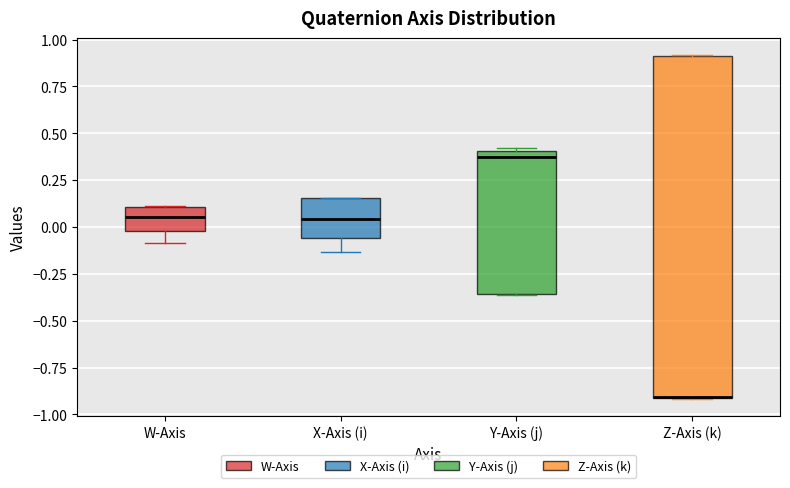

Where is the upper edge of the box for X-Axis (i) on the y-axis? The values are not printed on the chart, so give them approximately, as read against the axis.

0.15